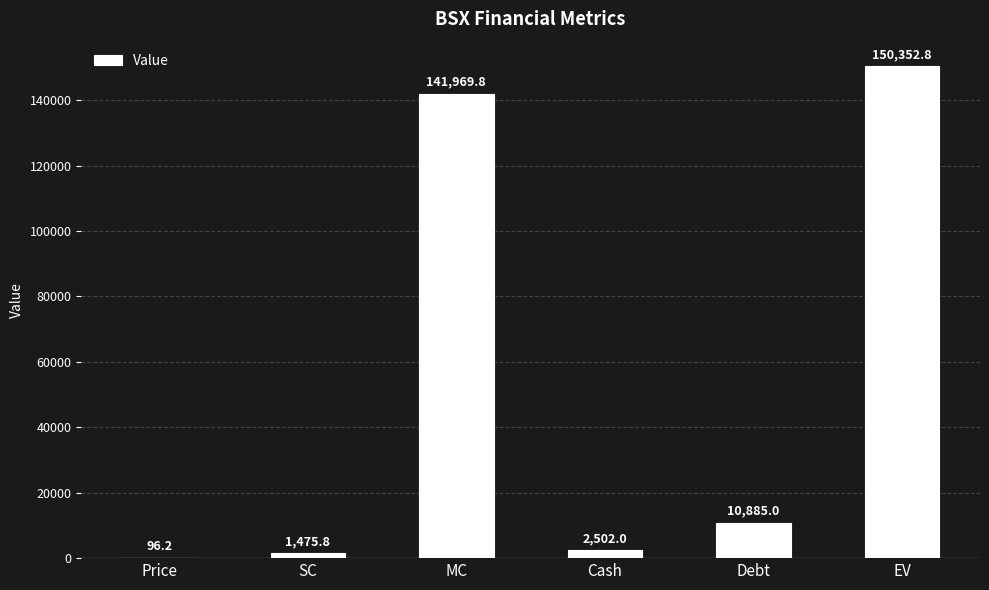

Reading right to left, transcribe all the data shown in this chart.

EV=150352.8	Debt=10885.0	Cash=2502.0	MC=141969.8	SC=1475.8	Price=96.2